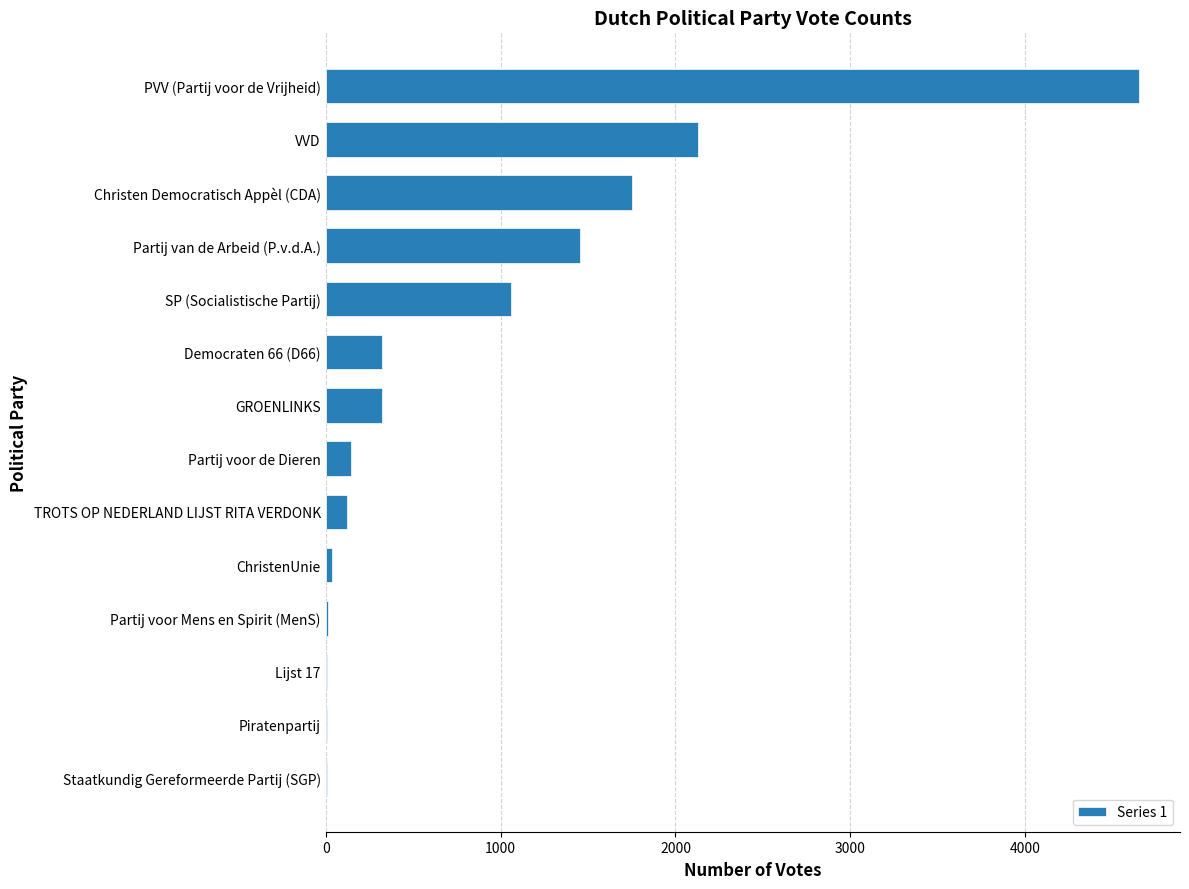

True or false: the data shows 892 at Christen Democratisch Appèl (CDA).

False